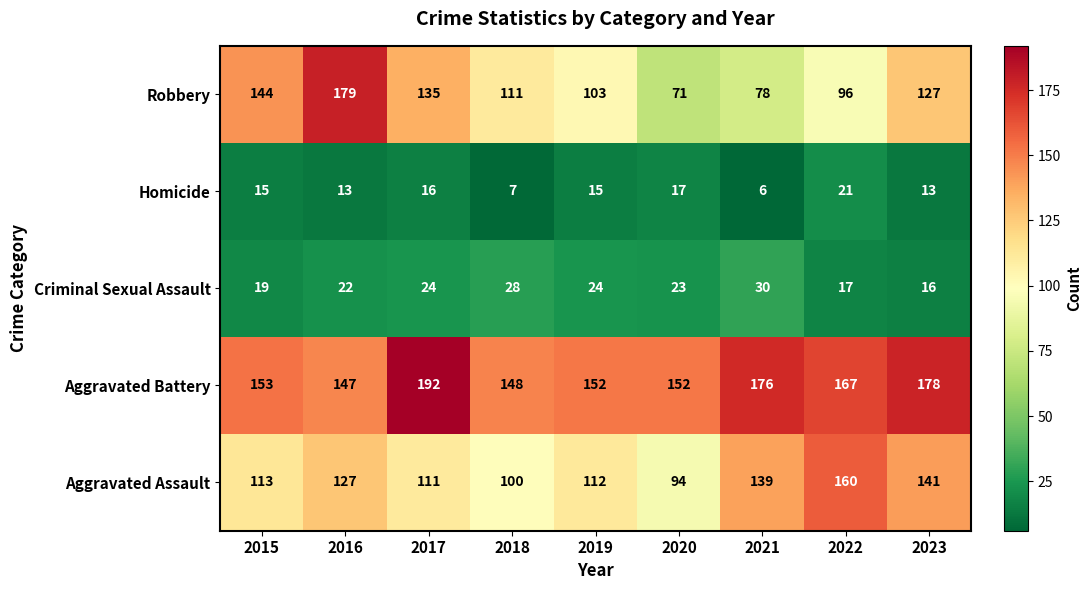

Which series changed the most between 2016 and 2017?

Aggravated Battery